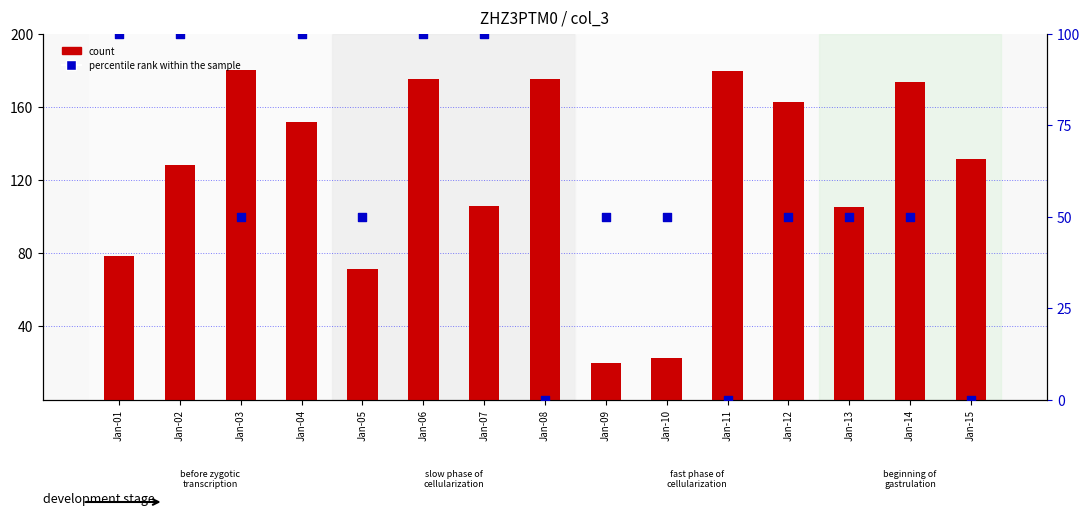

At which category is the sum across all series the highest?

Jan-06